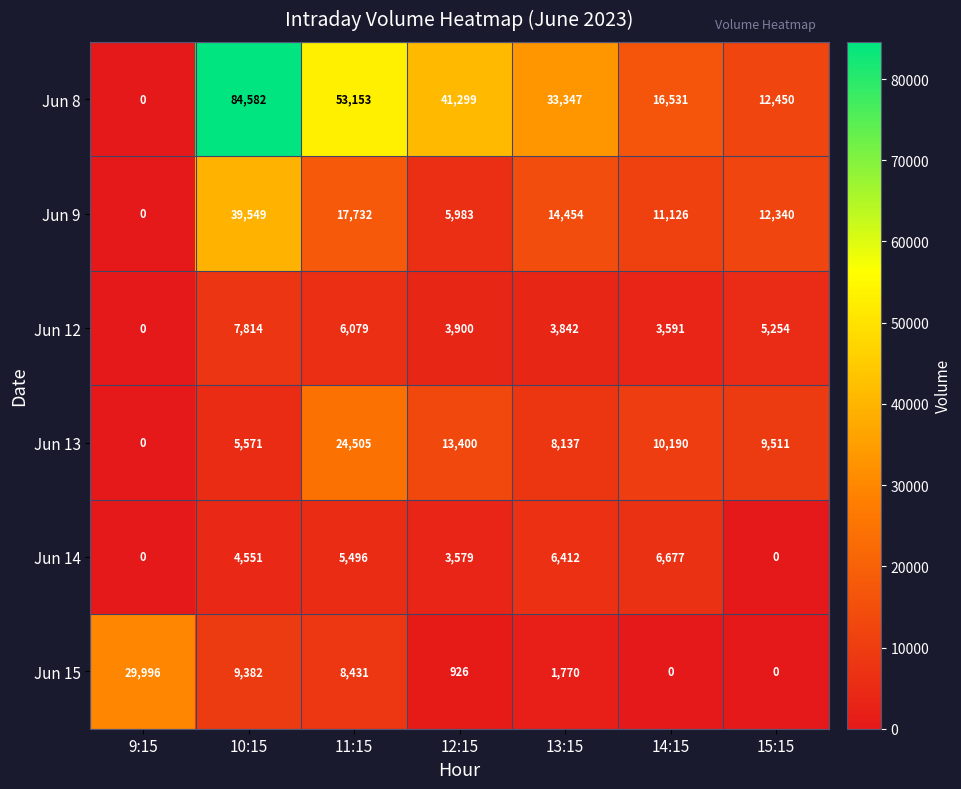

What is the average value of the Jun 8 series?

34480